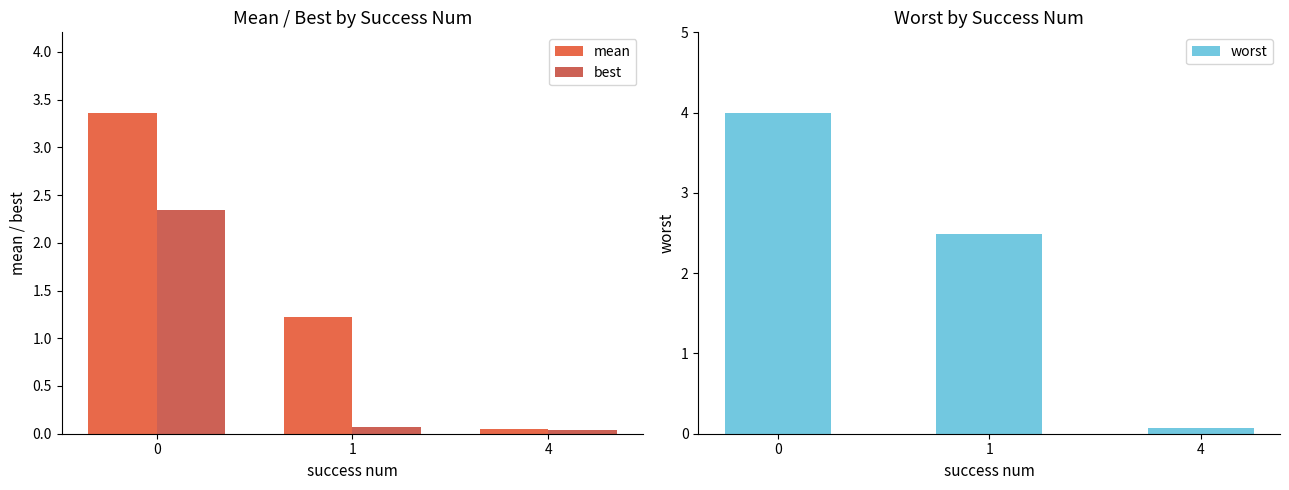

At which label does worst reach its minimum?

4